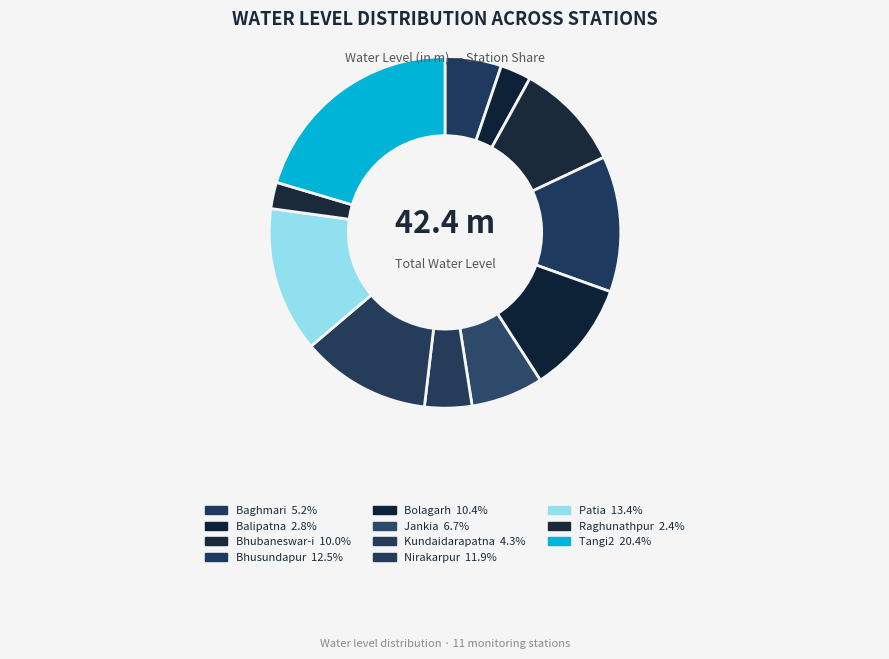

What is the change in value from Baghmari to Nirakarpur?

+2.8